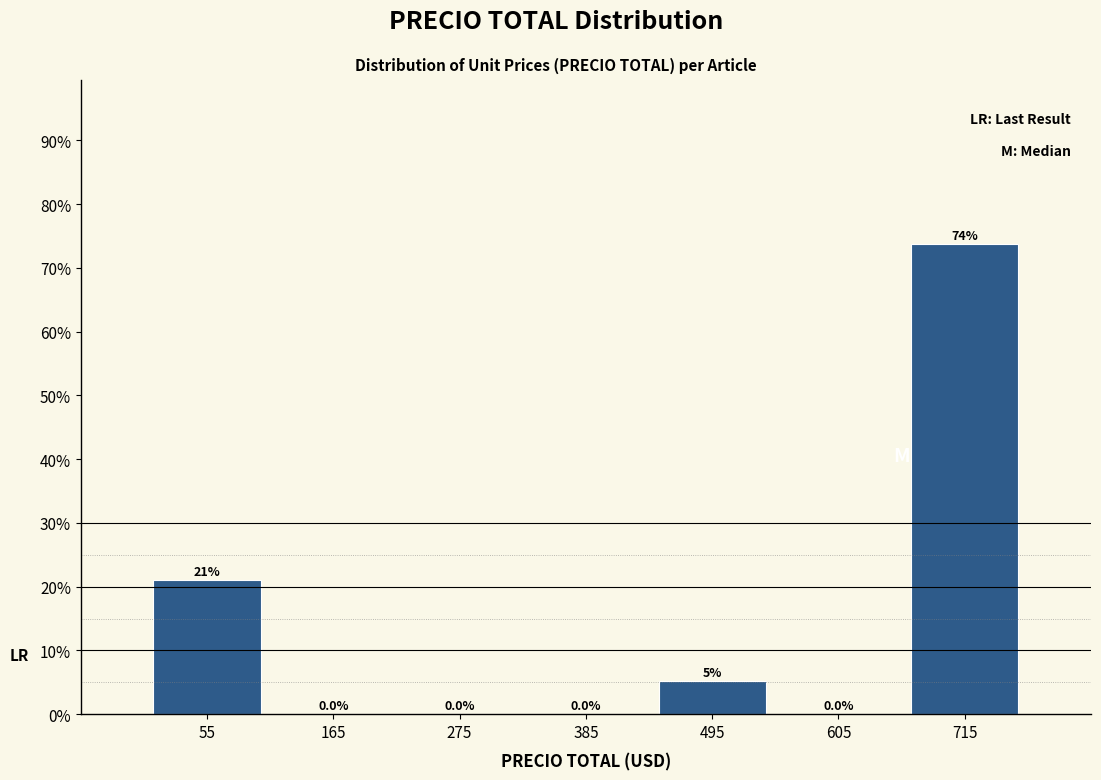

Over which range of the x-axis is the bar tallest?

660 to 770